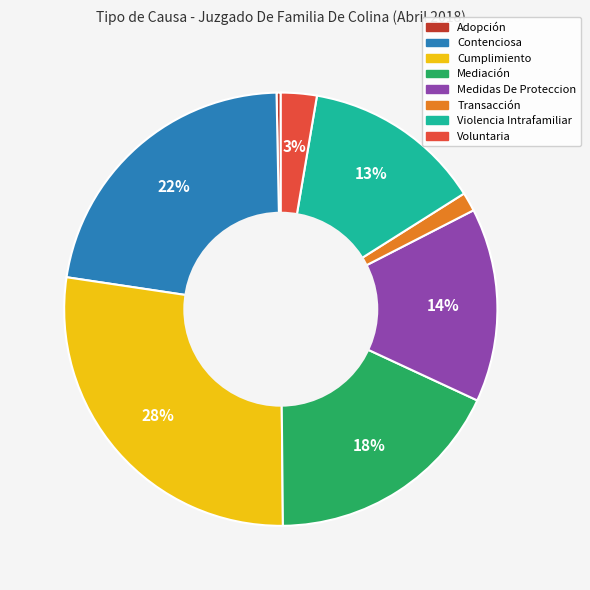

To the nearest percent, what percentage of the pie is Contenciosa?

22%